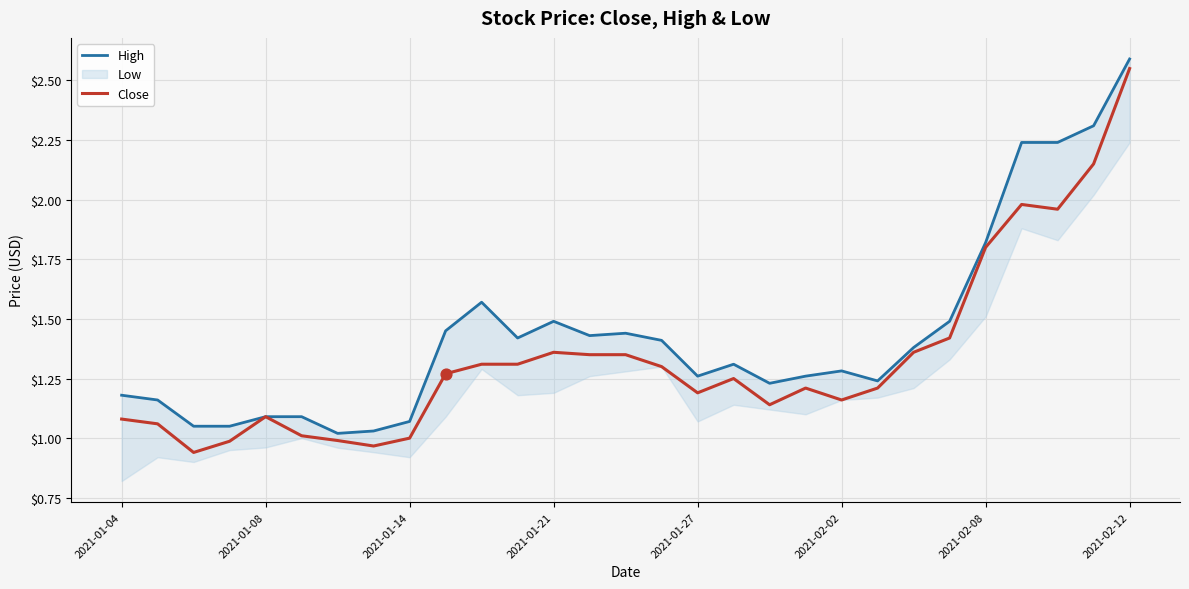

Which series contains the highest Y value?

High